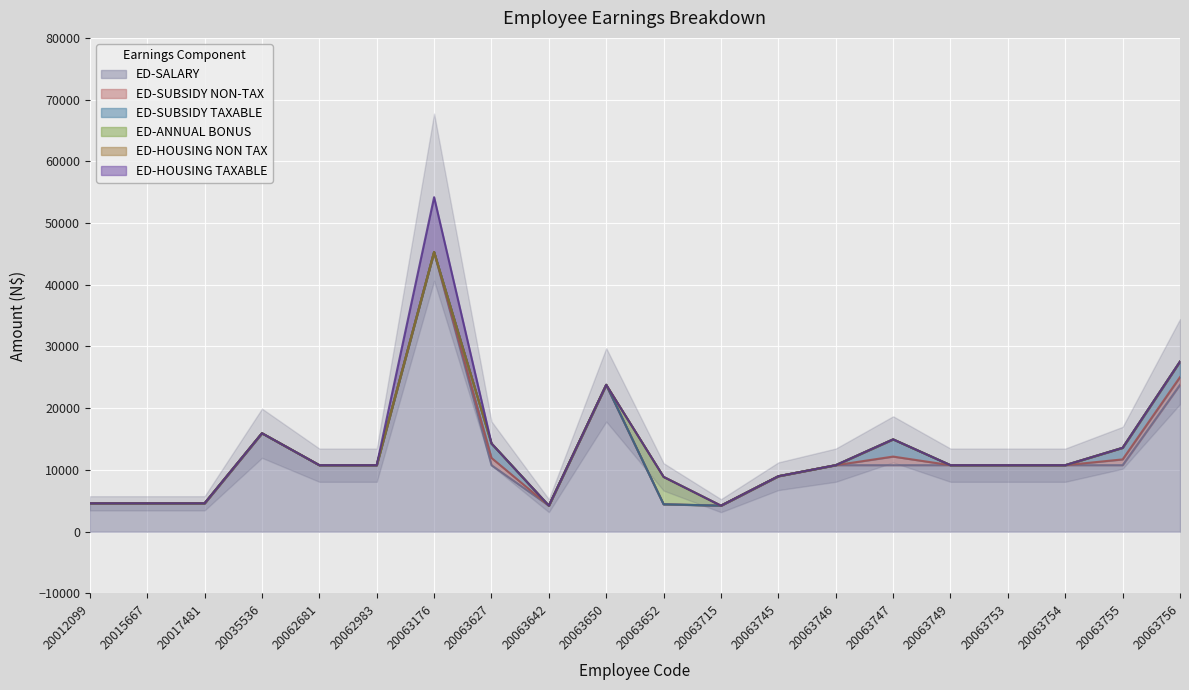

What is the difference between the highest and lowest values at 20062983?

10770.0